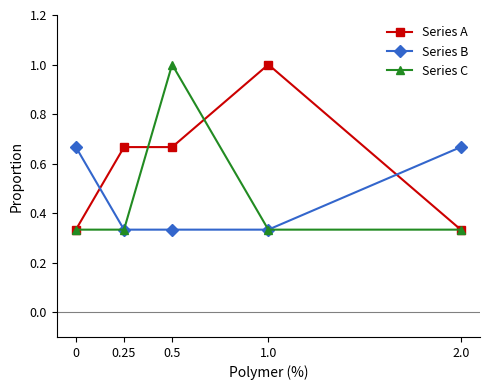

True or false: Series A has more than 2 interior local peaks.

False